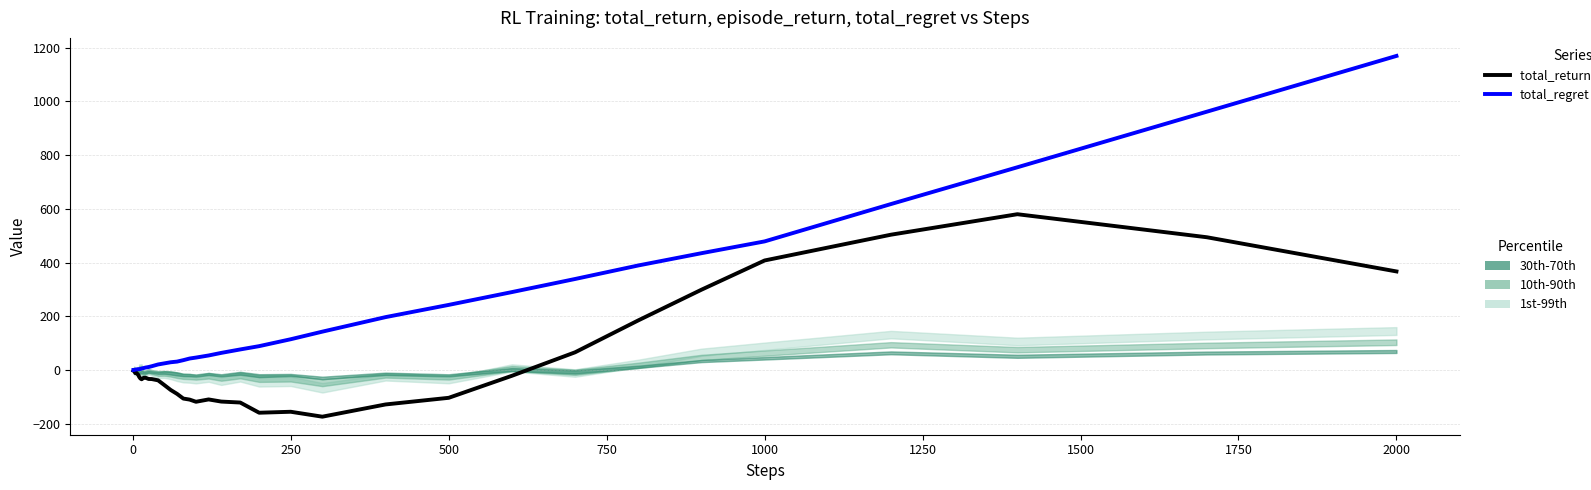

Is this an area chart (filled region under the line)?

No